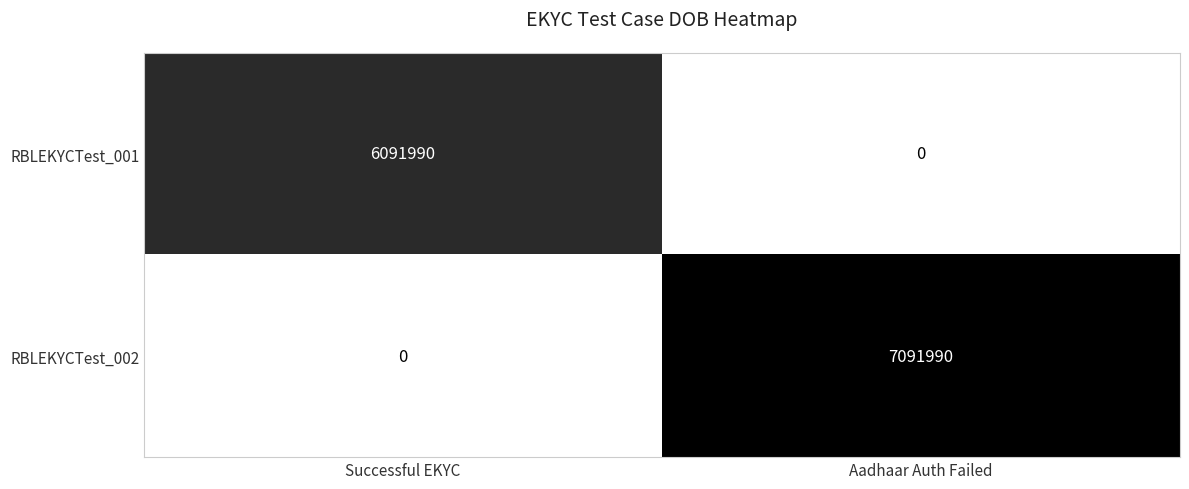

What is the difference between the maximum and minimum values in the RBLEKYCTest_001 series?

6091990